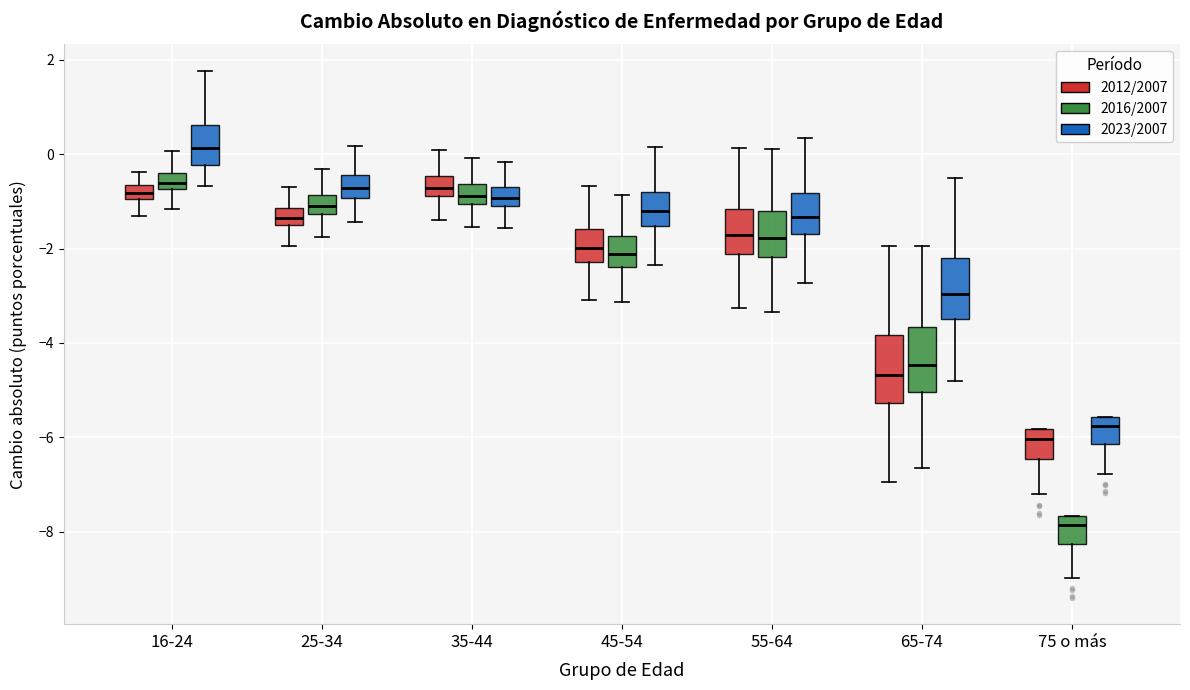

Where is the lower edge of the box for 45-54 (2023/2007) on the y-axis? The values are not printed on the chart, so give them approximately, as read against the axis.

-1.6